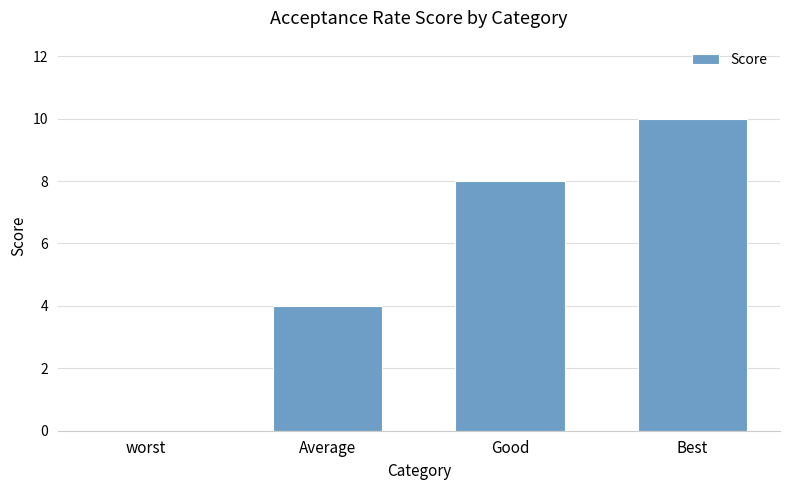

Are the bars grouped side by side (vs. stacked)?

No